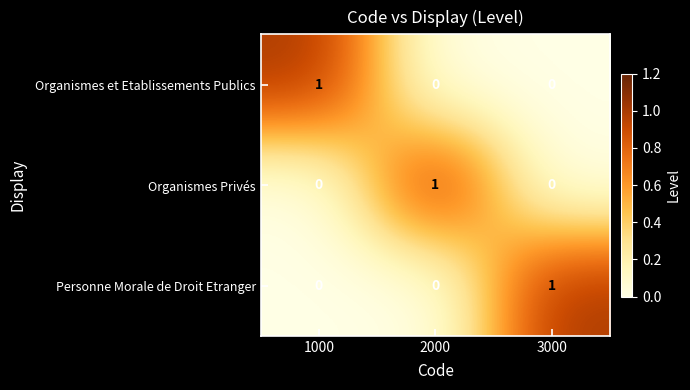

What is the total value across all series at 3000?

1